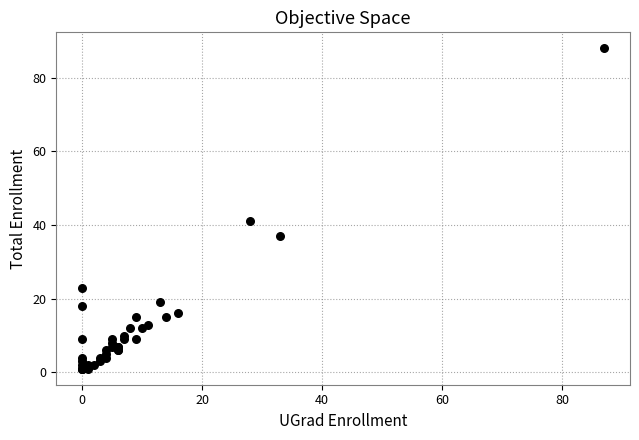

What Y value in the scatter plot is closest to 44?

41